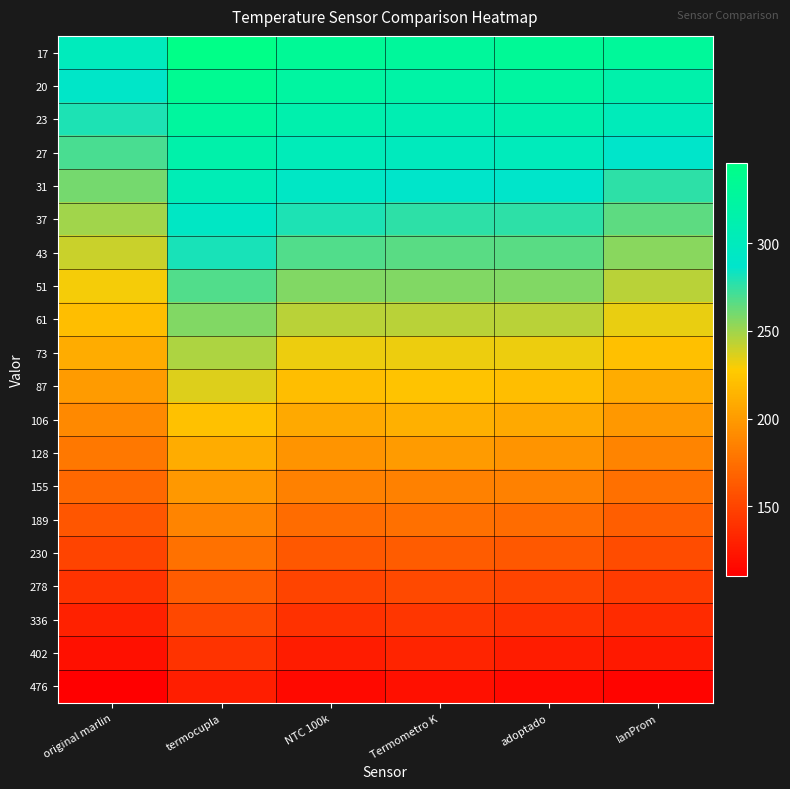

Rank the series at NTC 100k from highest to lowest value.

17, 20, 23, 27, 31, 37, 43, 51, 61, 73, 87, 106, 128, 155, 189, 230, 278, 336, 402, 476